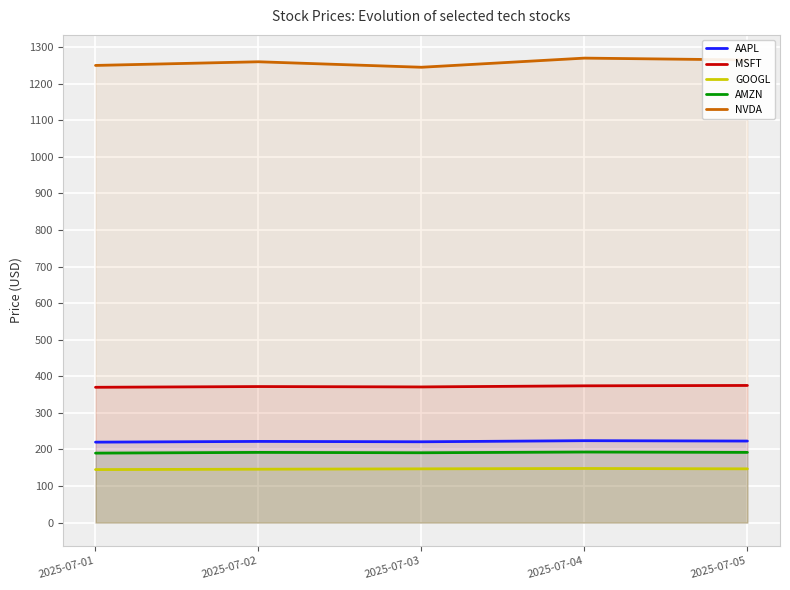

How many MSFT values are between 371 and 374?

3